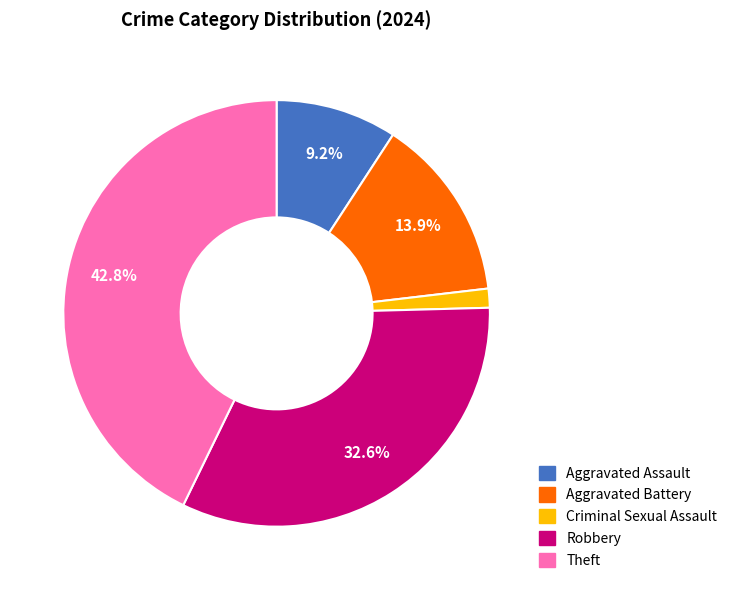

Is the sum of Aggravated Battery and Criminal Sexual Assault greater than half?

No